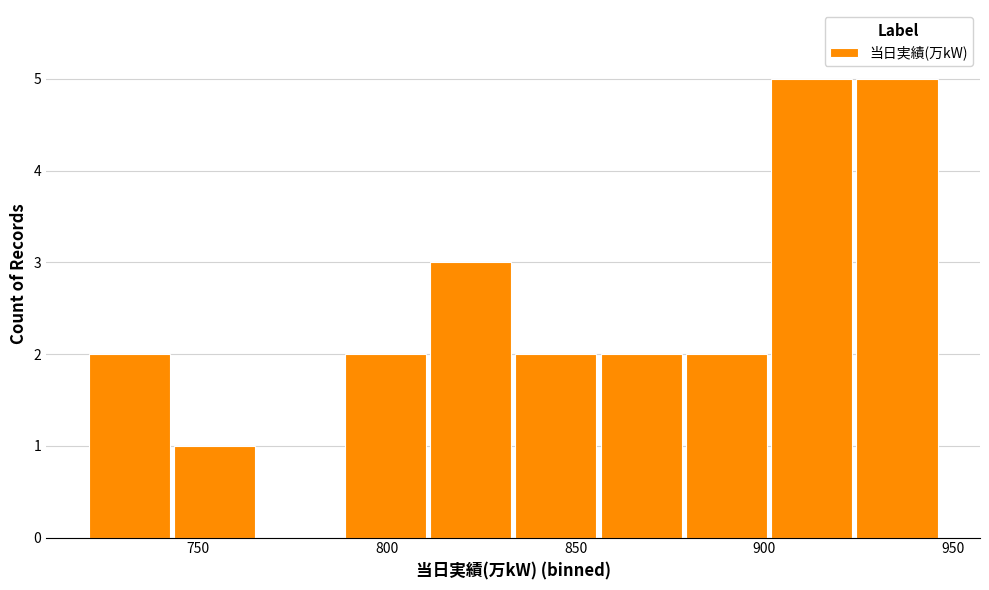

How tall is the bar that spans 790 to 810 on the x-axis? Neither the bar edges nor the heights are printed on the chart, so give them approximately, as read against the axes.

2